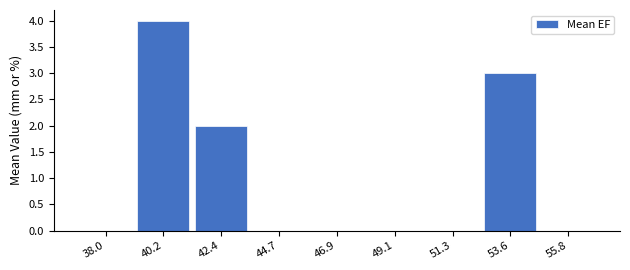

Reading left to right, extract all data points from this chart.

38.0=0	40.2=4	42.4=2	44.7=0	46.9=0	49.1=0	51.3=0	53.6=3	55.8=0